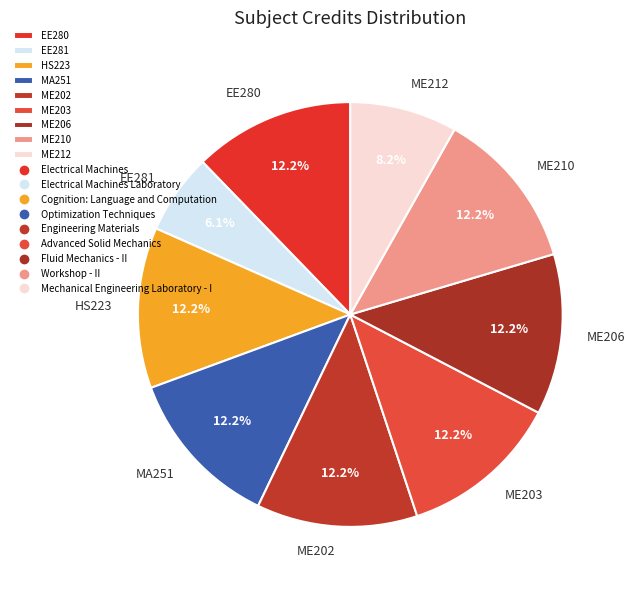

What is the ratio of the value at EE280 to the value at ME202?

1.0